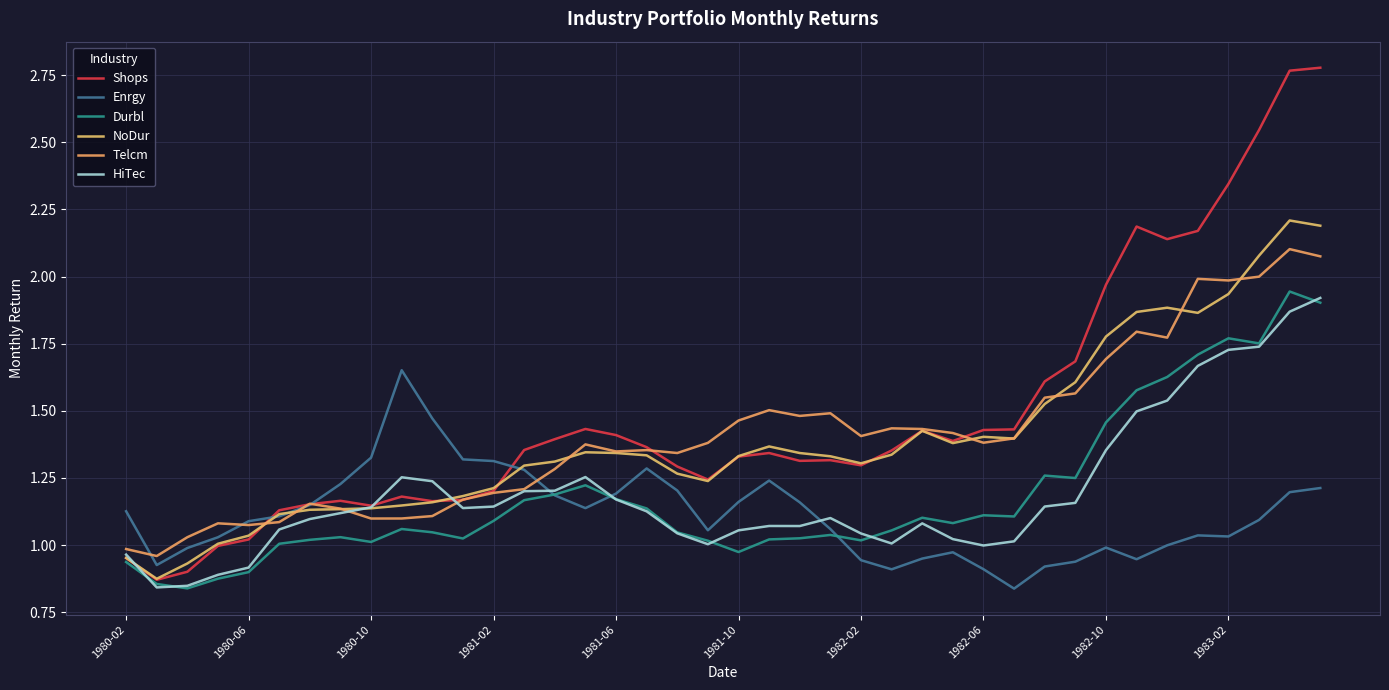

Is this an area chart (filled region under the line)?

No